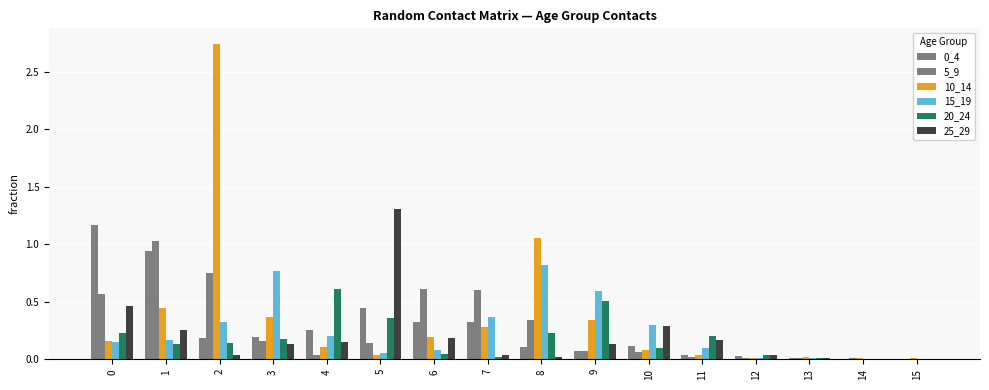

Between 9 and 2, which is larger?

2